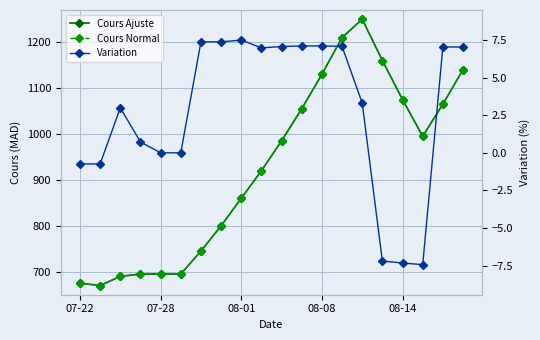

How many values in Variation are above zero?

13